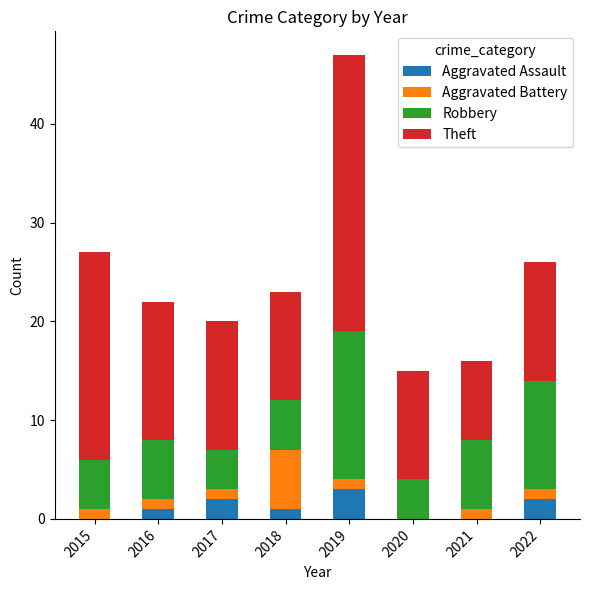

What is the sum of all Aggravated Assault values?

9